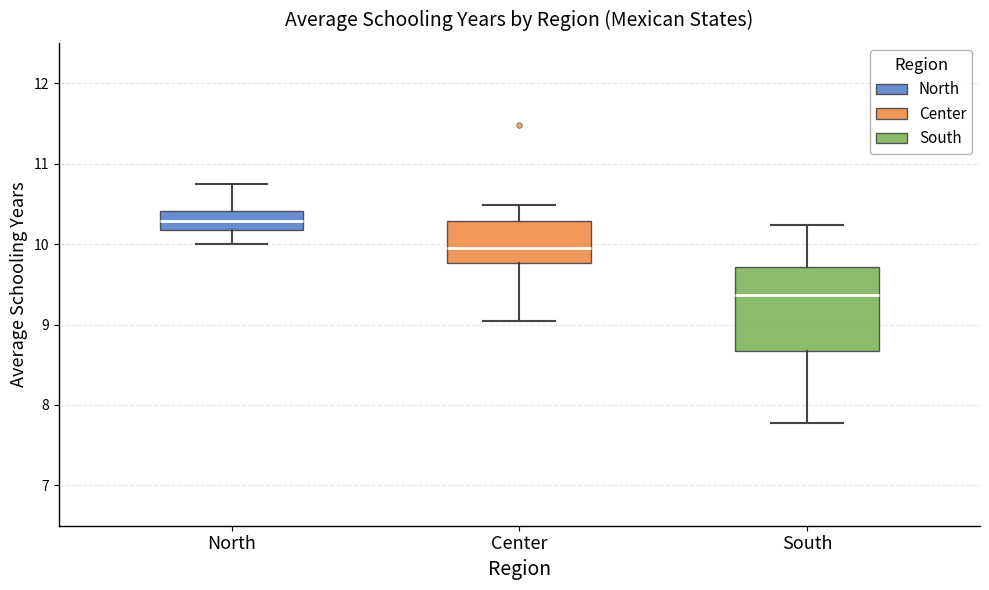

Which box's median line is the lowest?

South